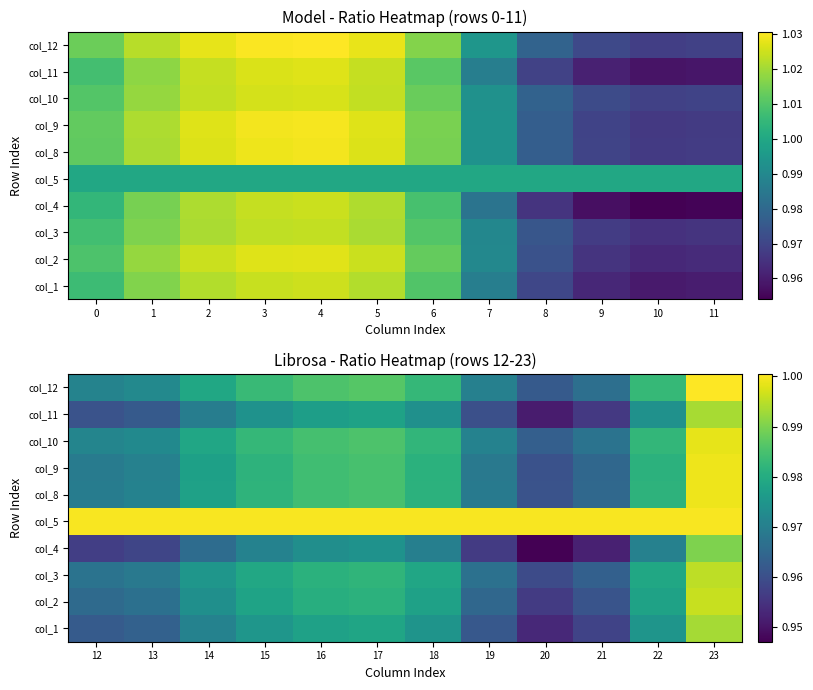

What is the highest value of the col_2 series?

1.0